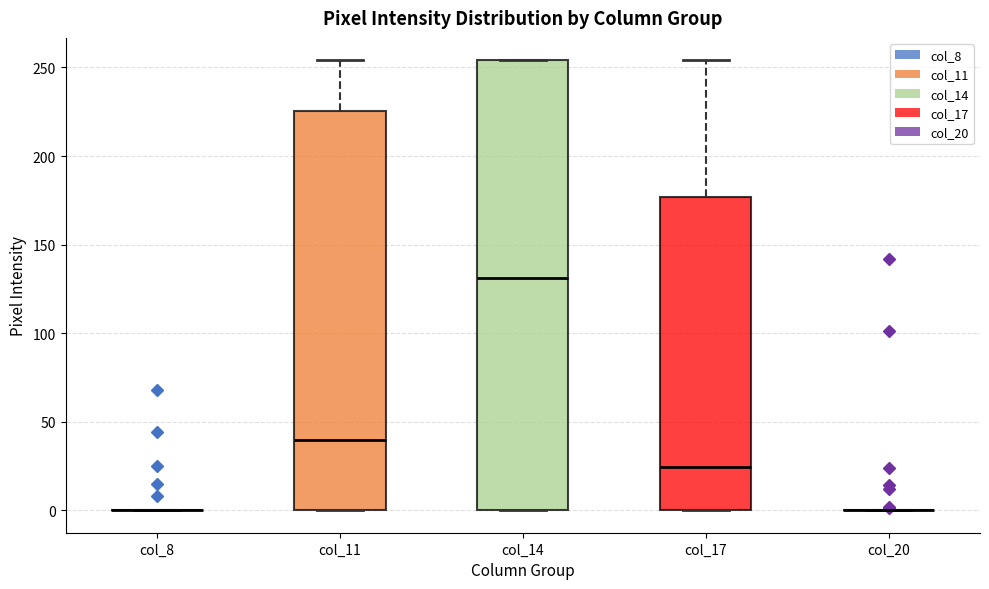

Reading left to right, read every box against the y-axis: the position of its median line, the range the box covers, and the ends of its whiskers. The values are not printed on the chart, so give them approximately, as read against the axis.

col_8: box collapsed to a line at 0, whiskers 0 to 0
col_11: median 40, box 0 to 225, whiskers 0 to 255
col_14: median 130, box 0 to 255, whiskers 0 to 255
col_17: median 25, box 0 to 175, whiskers 0 to 255
col_20: box collapsed to a line at 0, whiskers 0 to 0